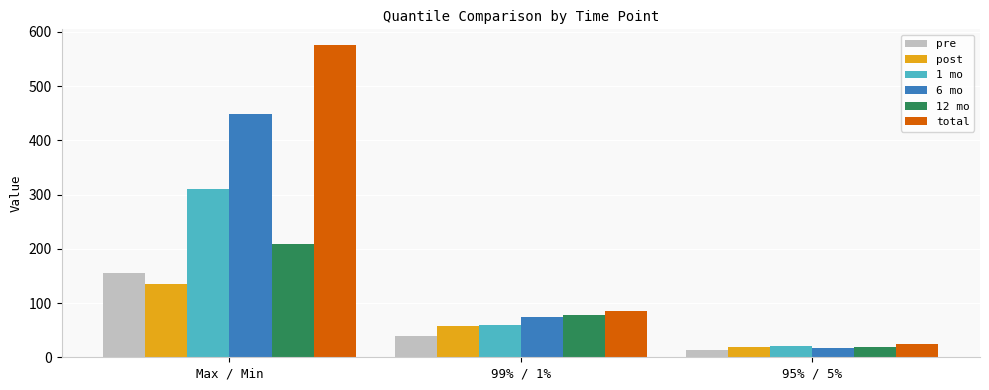

What position from the right is 99% / 1%?

2